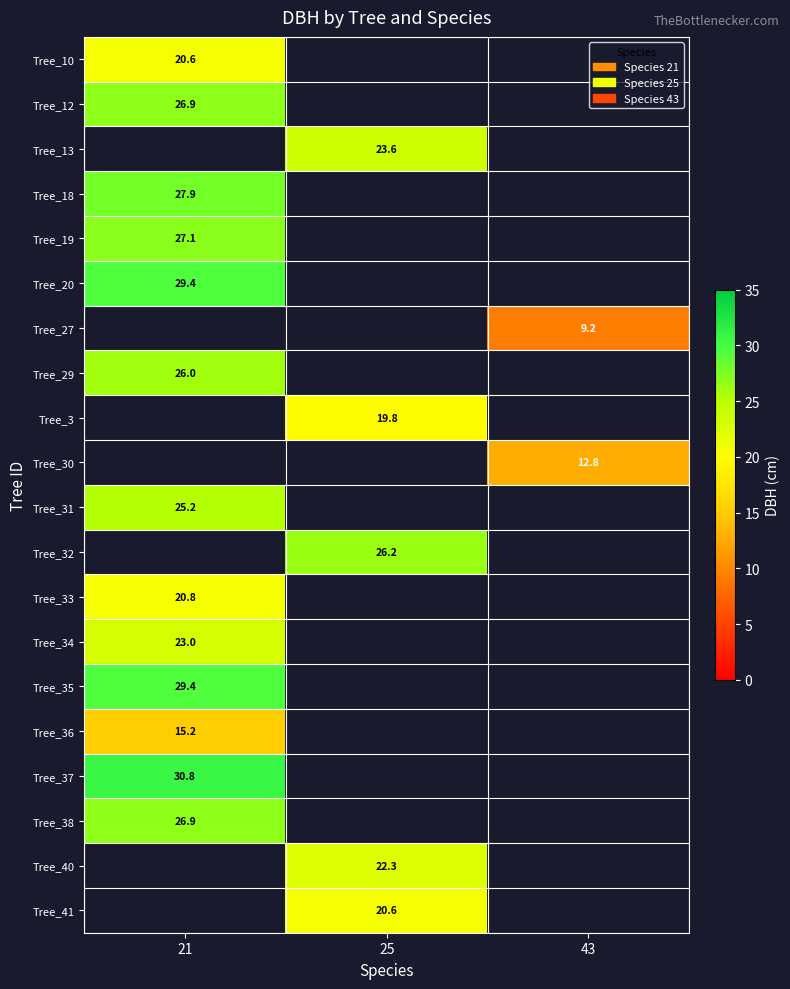

Between 43 and 25, which is larger?

25